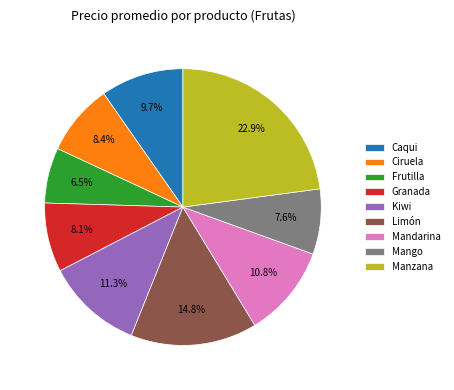

To the nearest percent, what percentage of the pie is Caqui?

10%